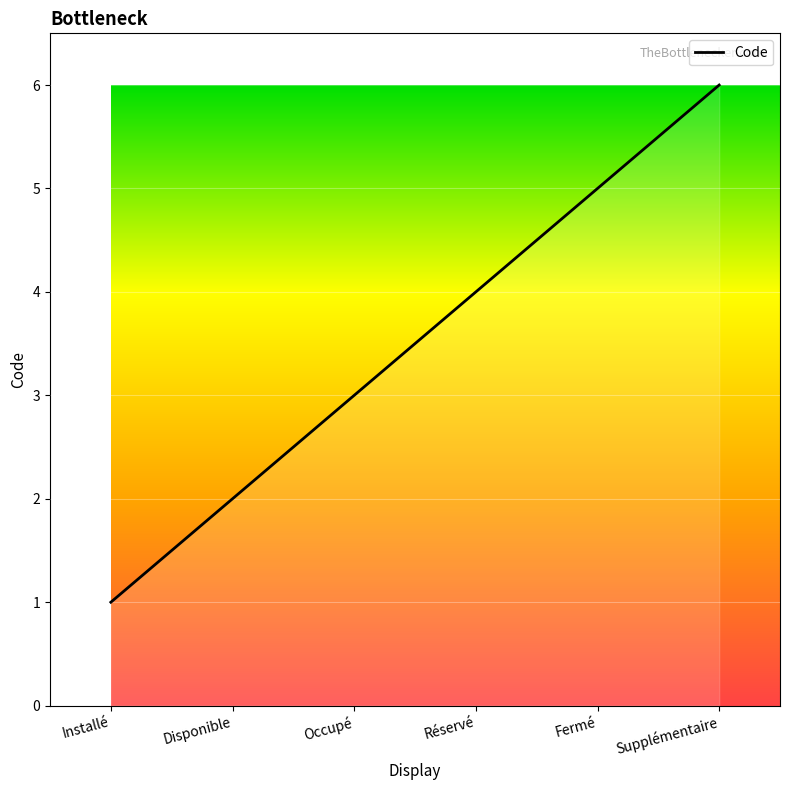

Reading left to right, what are all the values shown in this chart?

1	2	3	4	5	6